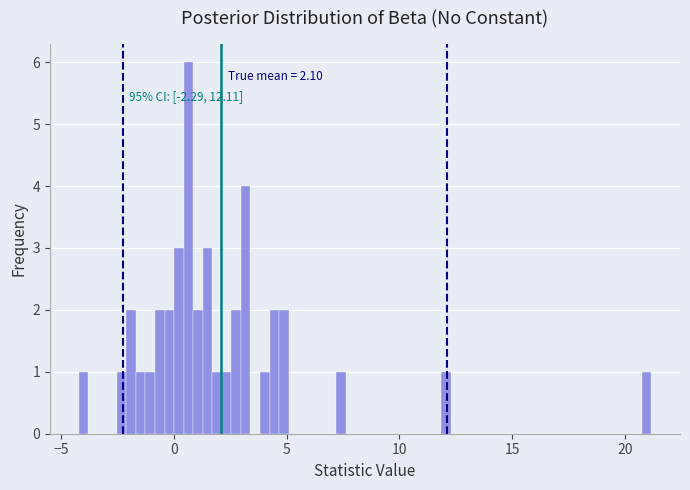

Around what value on the x-axis is the tallest bar? Give the approximate position of its centre, as read against the axis.

0.5